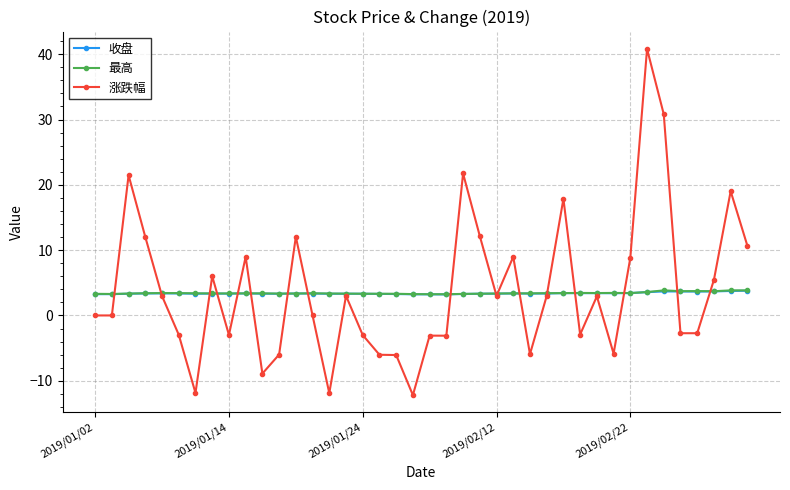

True or false: 最高 has more than 2 interior local peaks.

True